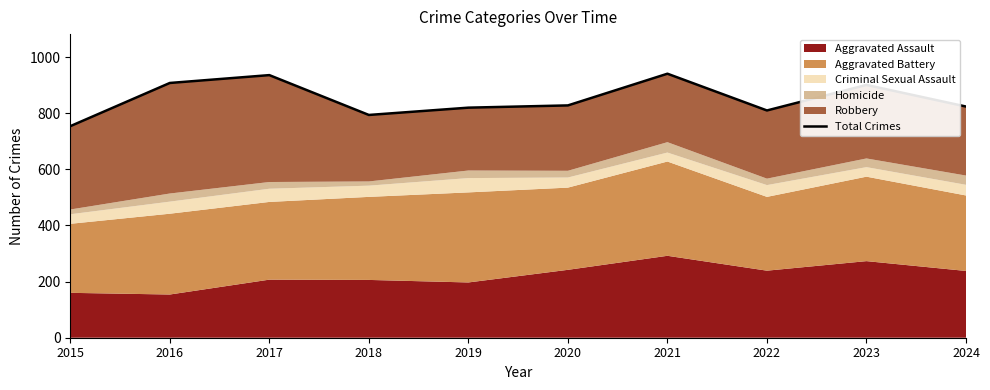

Where is the first local minimum?

2018